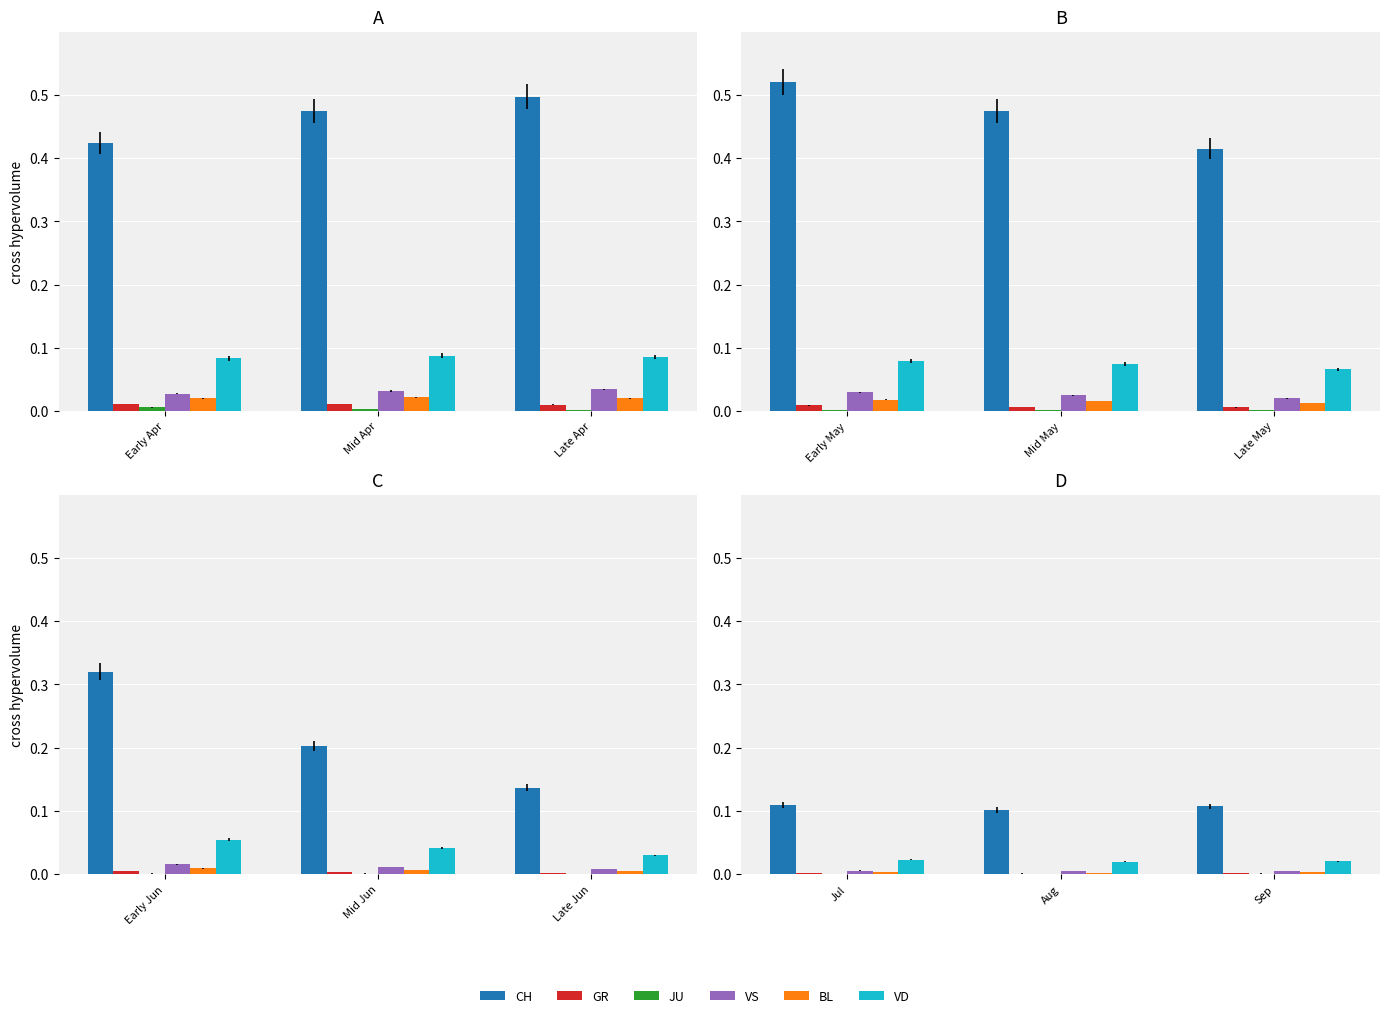

Is the value of BL at Sep greater than the value of JU at Sep?

Yes